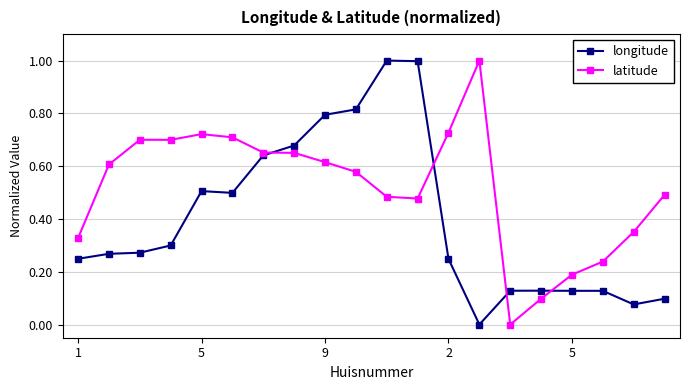

Does the chart display data point markers on the line(s)?

Yes